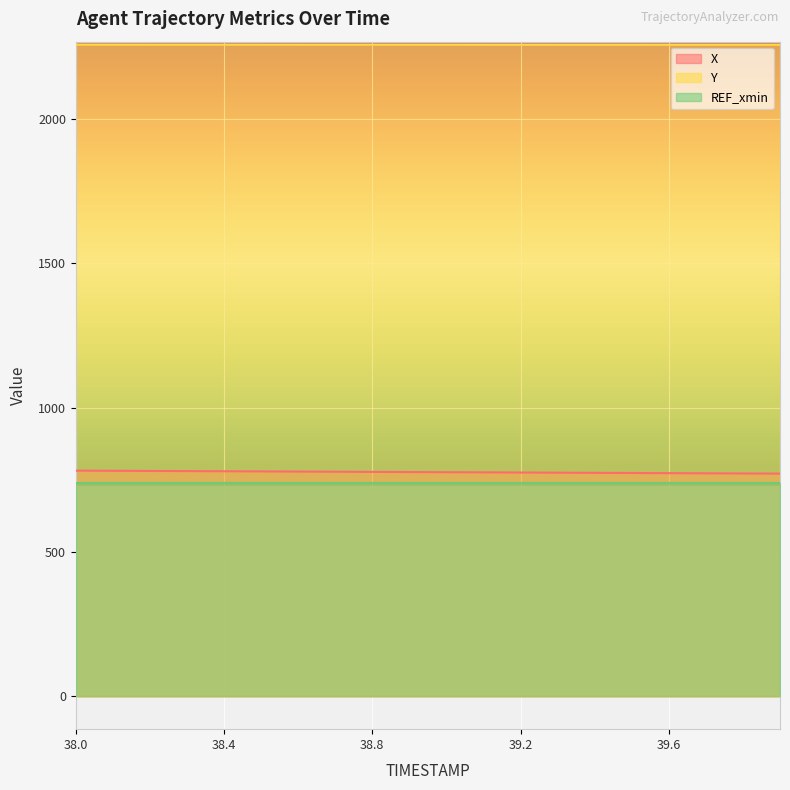

What is the highest value of the X series?

782.1